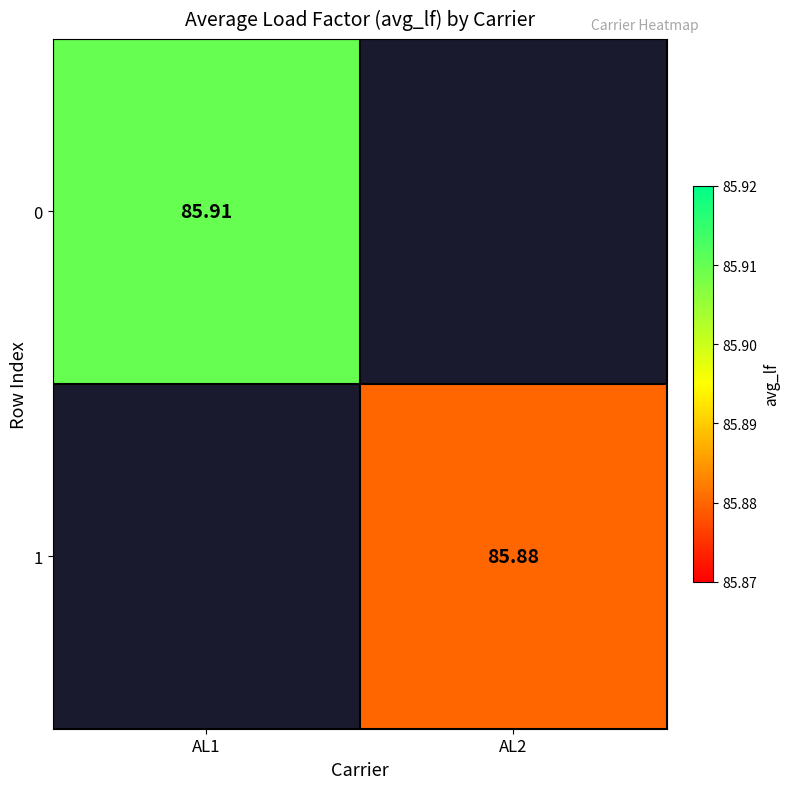

The 0 series shows 154.6 at AL1. True or false?

False